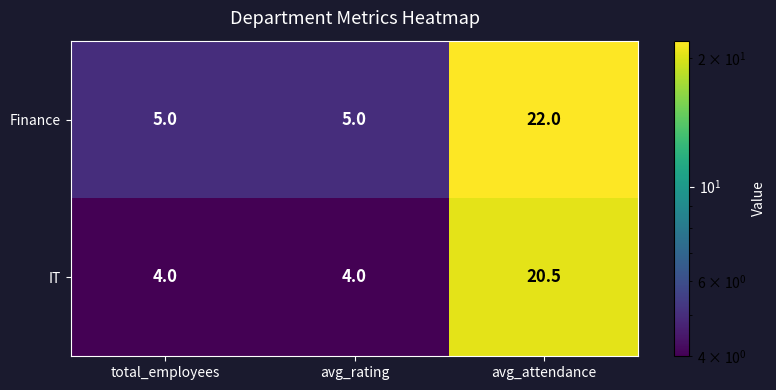

List the series in order of their peak value, lowest first.

IT, Finance